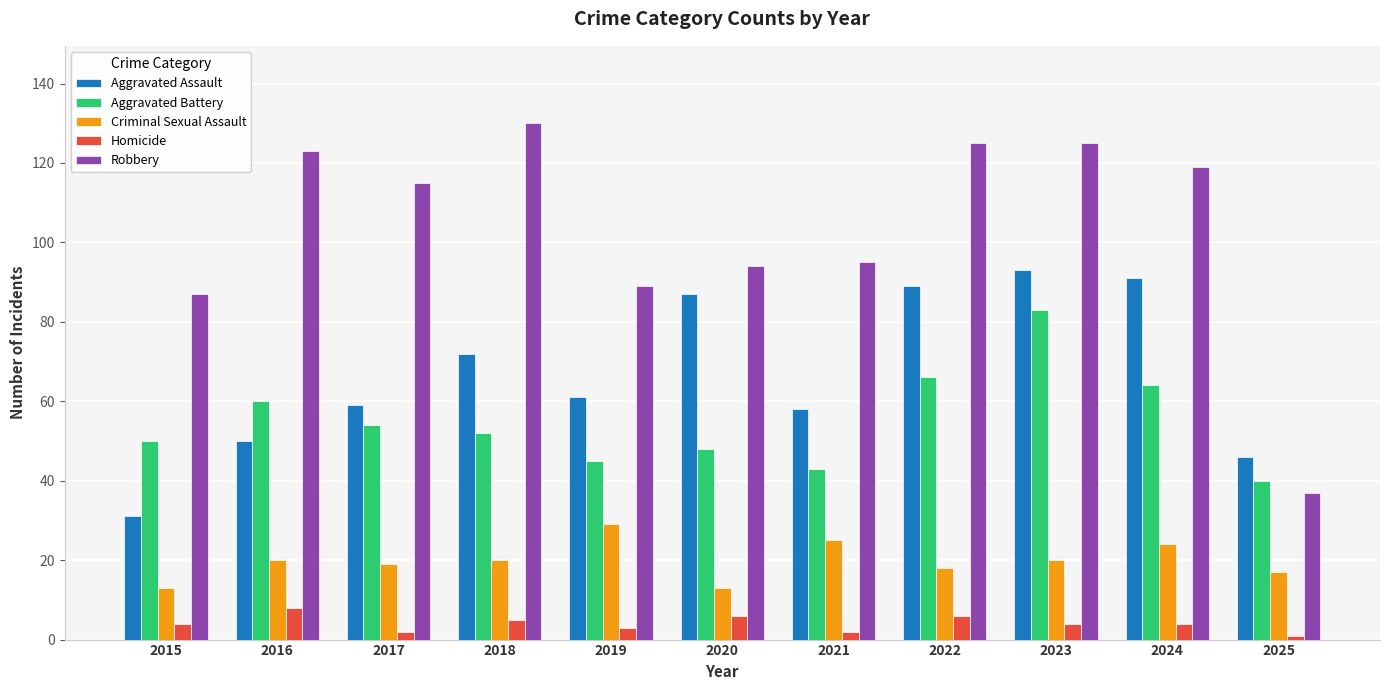

Reading left to right, what are all the values shown in this chart?

Aggravated Assault: 2015=31	2016=50	2017=59	2018=72	2019=61	2020=87	2021=58	2022=89	2023=93	2024=91	2025=46
Aggravated Battery: 2015=50	2016=60	2017=54	2018=52	2019=45	2020=48	2021=43	2022=66	2023=83	2024=64	2025=40
Criminal Sexual Assault: 2015=13	2016=20	2017=19	2018=20	2019=29	2020=13	2021=25	2022=18	2023=20	2024=24	2025=17
Homicide: 2015=4	2016=8	2017=2	2018=5	2019=3	2020=6	2021=2	2022=6	2023=4	2024=4	2025=1
Robbery: 2015=87	2016=123	2017=115	2018=130	2019=89	2020=94	2021=95	2022=125	2023=125	2024=119	2025=37